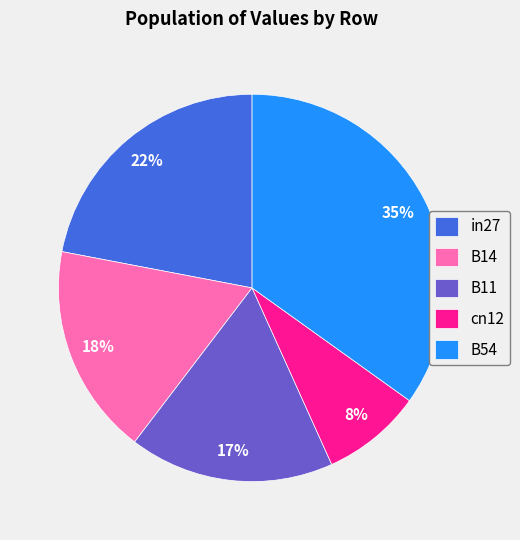

Do B11 and in27 together represent more than half of the pie?

No